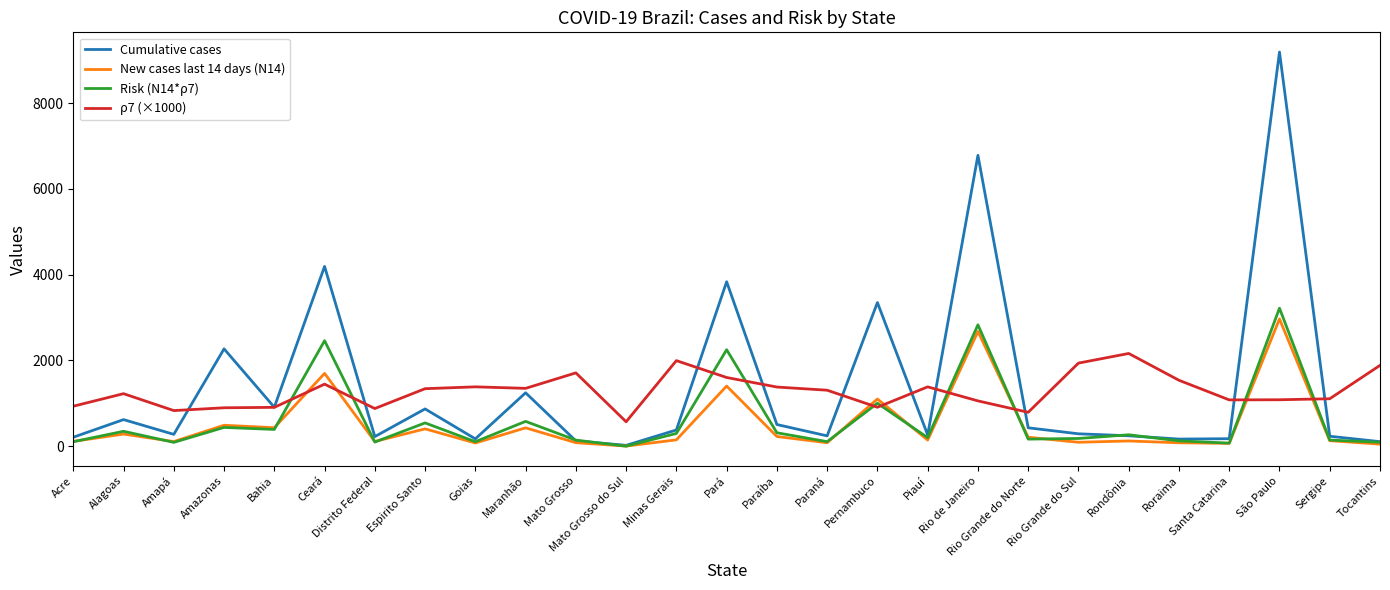

Which category has the highest value across all series?

São Paulo